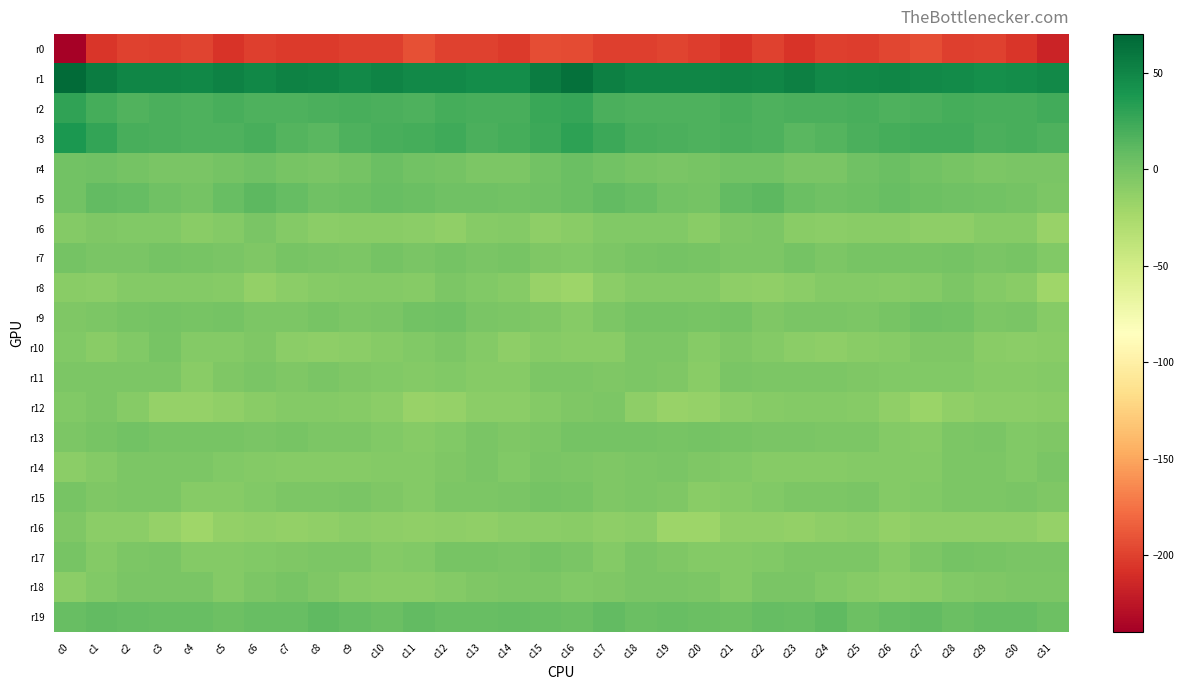

Which series has the widest spread of values?

r0